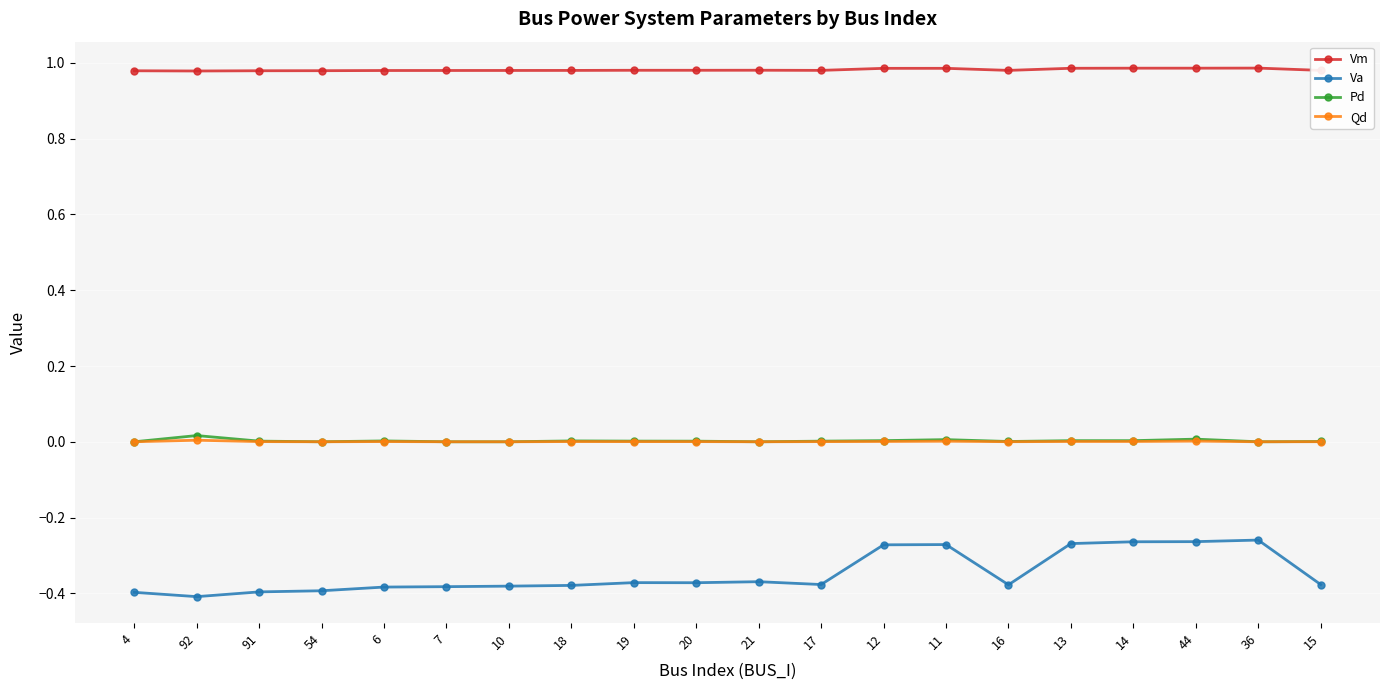

At how many categories does at least one series exceed 0?

20